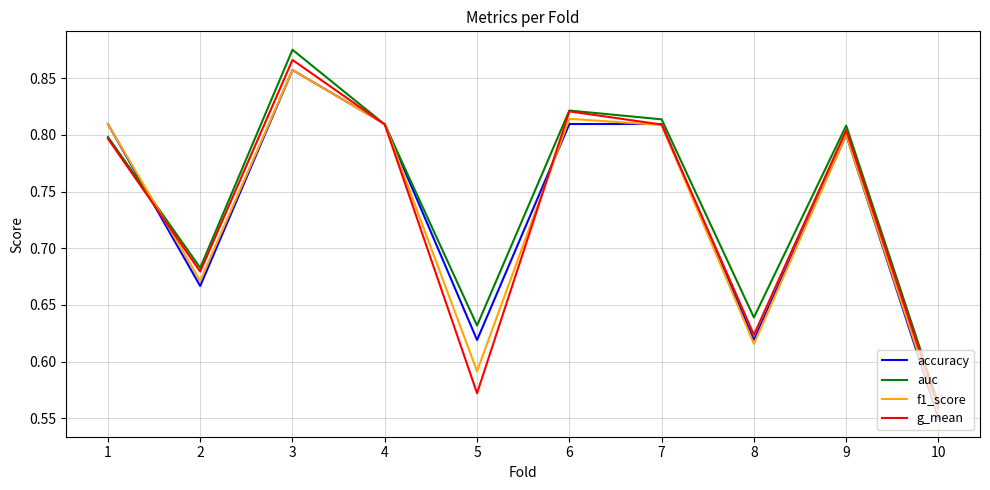

Between which two adjacent categories do f1_score and g_mean first intersect?

1 and 2